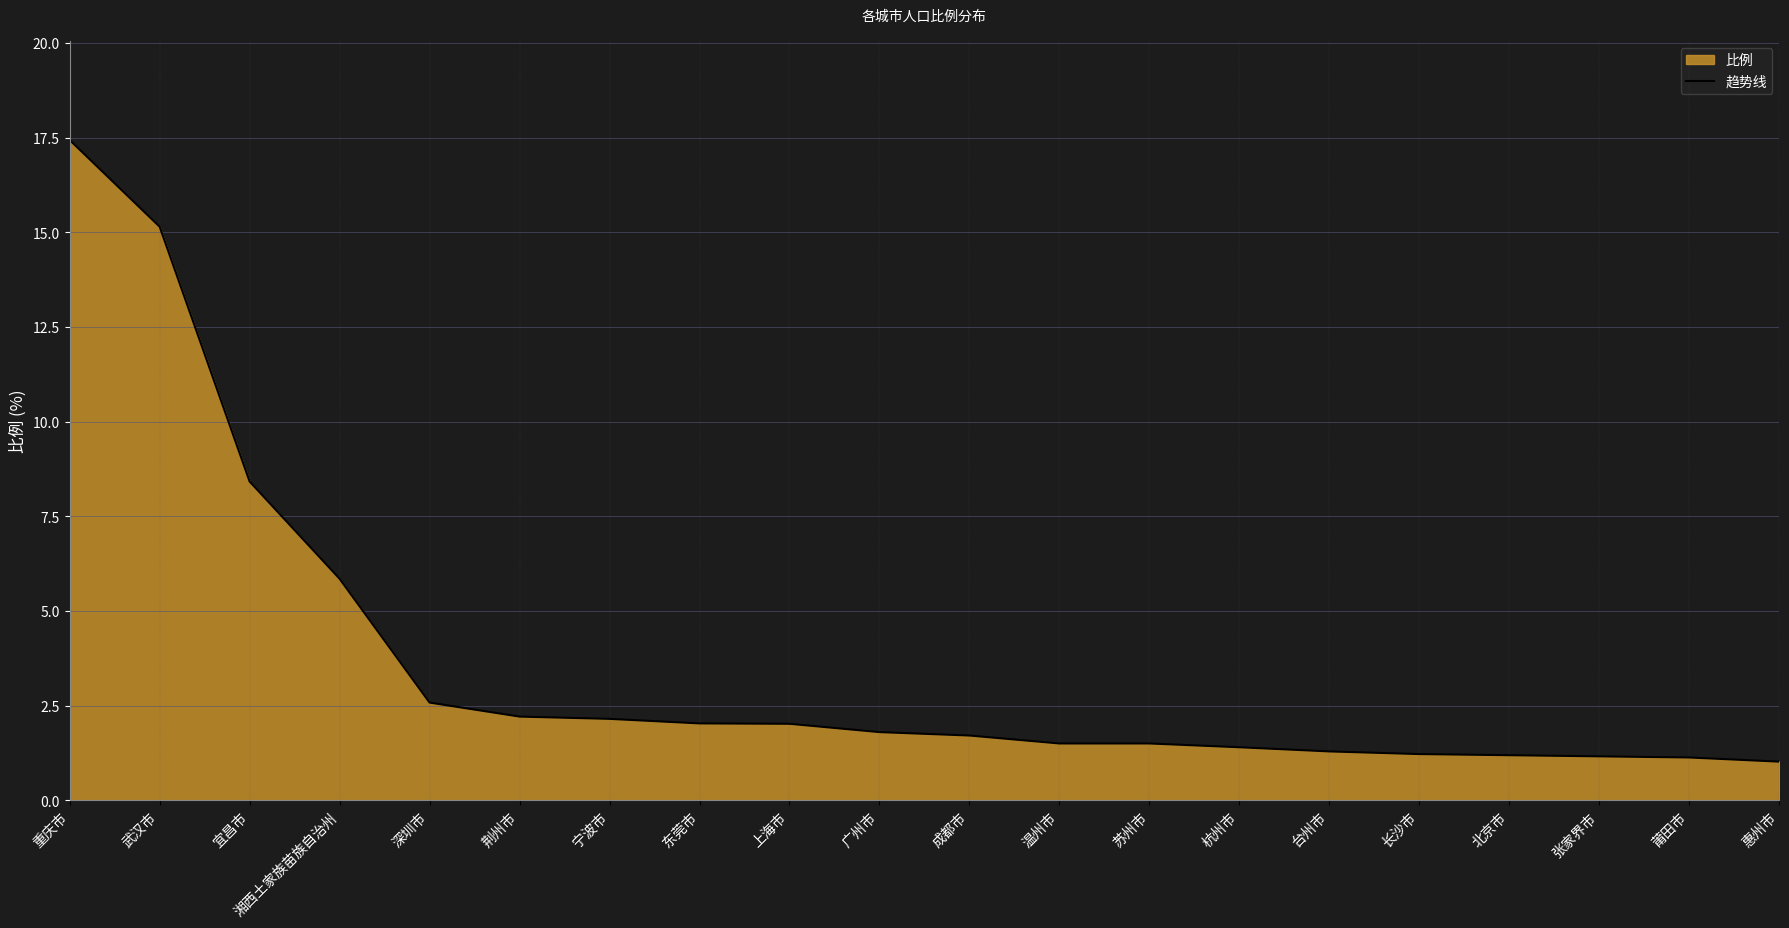

What is the minimum value shown in the chart?

1.0